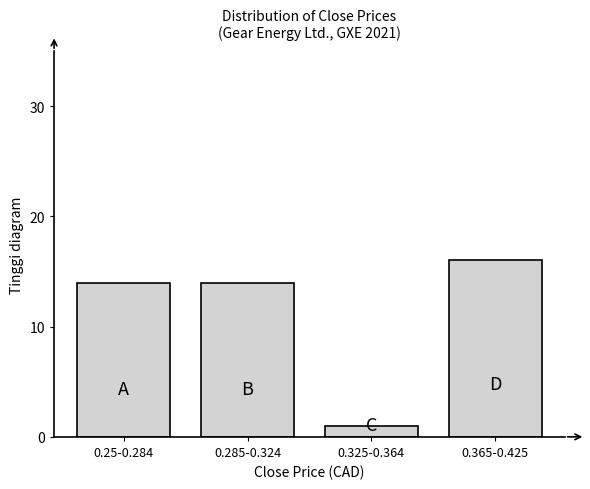

Reading left to right, list all the values displayed in this chart.

0.25-0.284=14	0.285-0.324=14	0.325-0.364=1	0.365-0.425=16